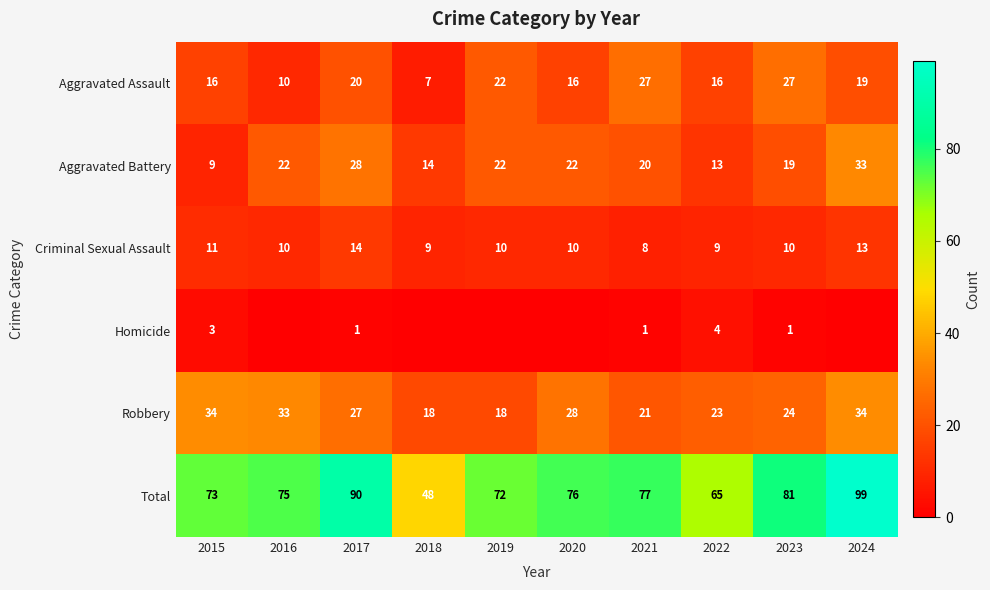

What is the highest value of the Total series?

99